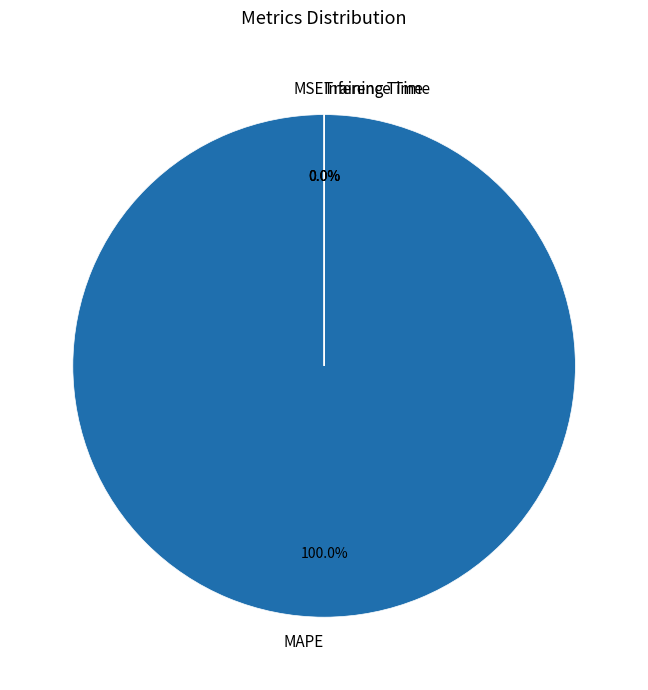

To the nearest percent, what is the difference between the largest and smallest slice percentages?

100%